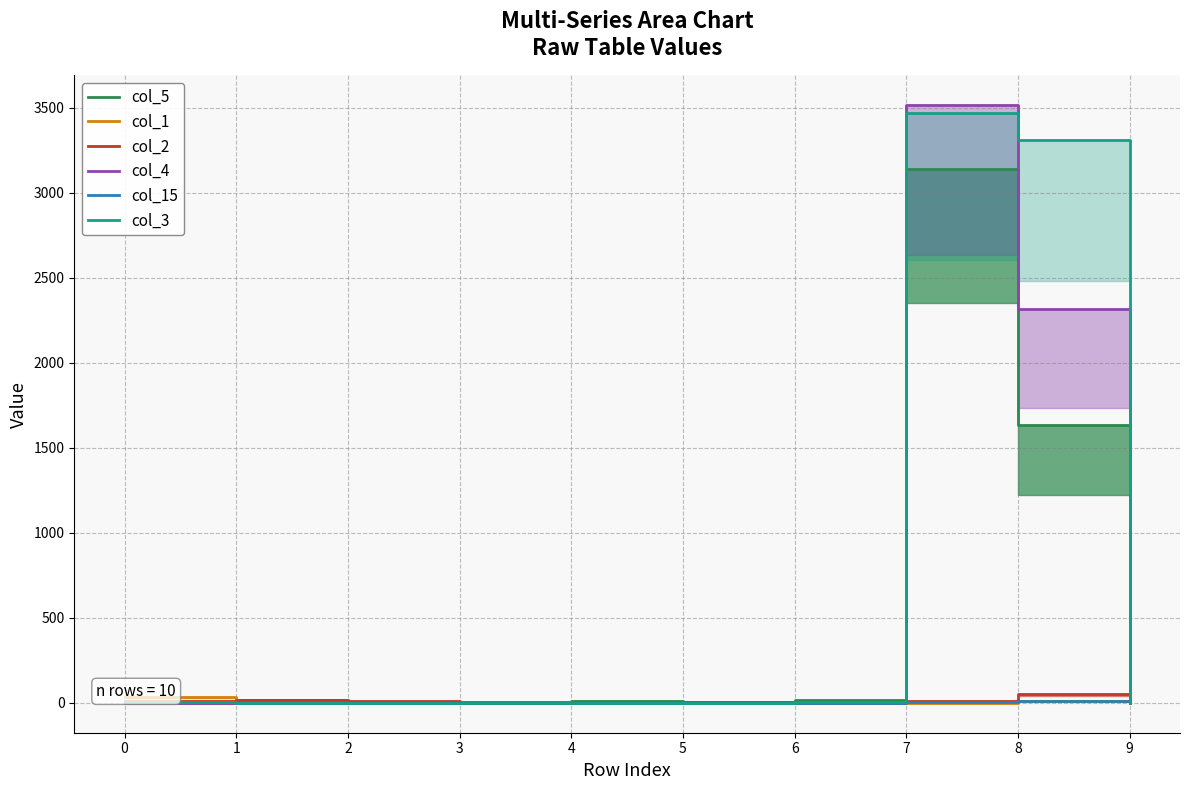

How many times do col_1 and col_3 cross each other?

2